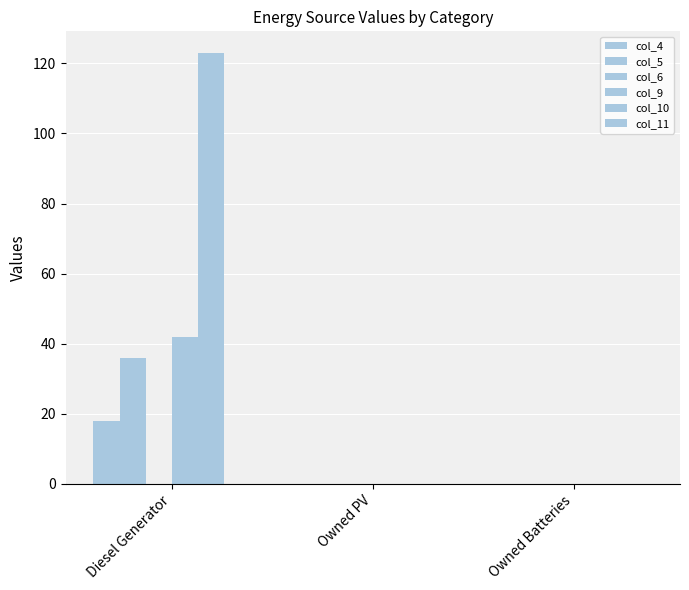

Count the number of data series in this chart.

4